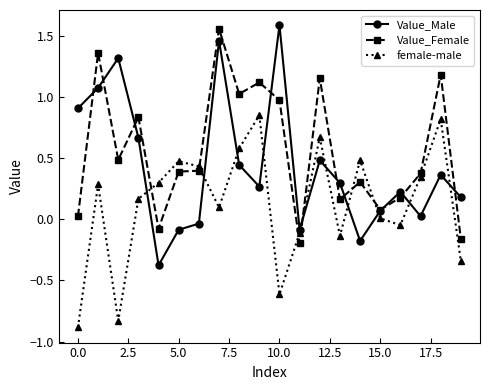

What is the value of the Value_Female point at the 3rd from the left?

0.5